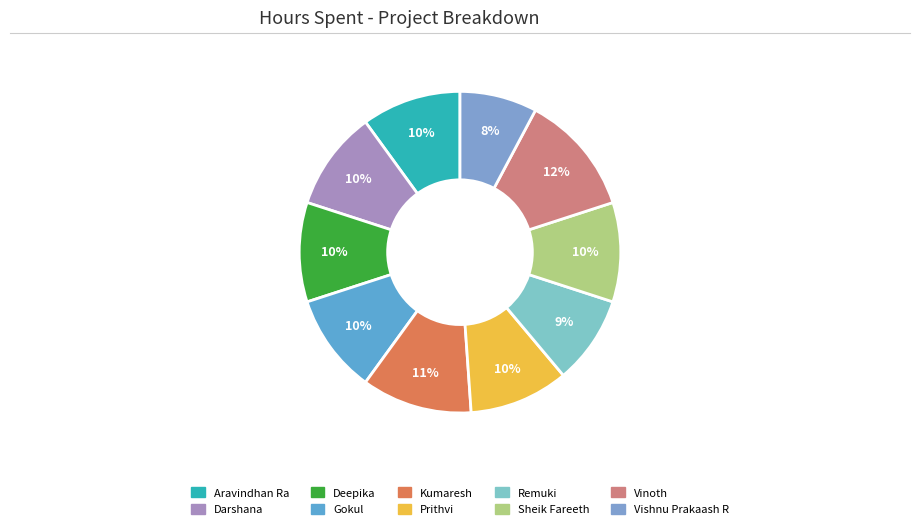

To the nearest percent, what is the average slice percentage?

10%